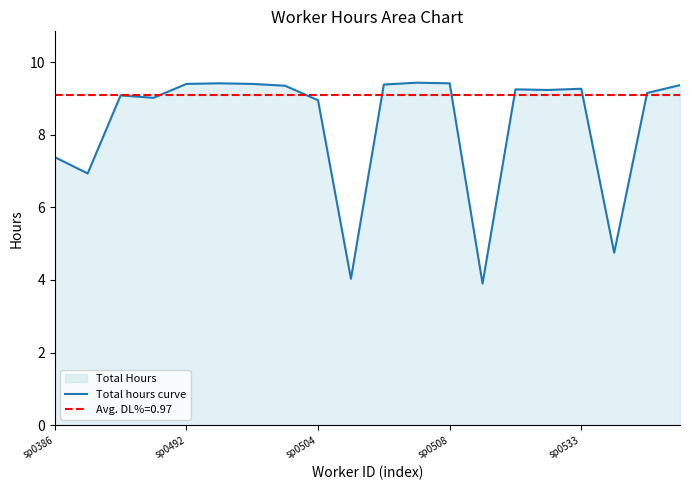

True or false: Total hours curve has a value of 9.4 at sp0508.

True